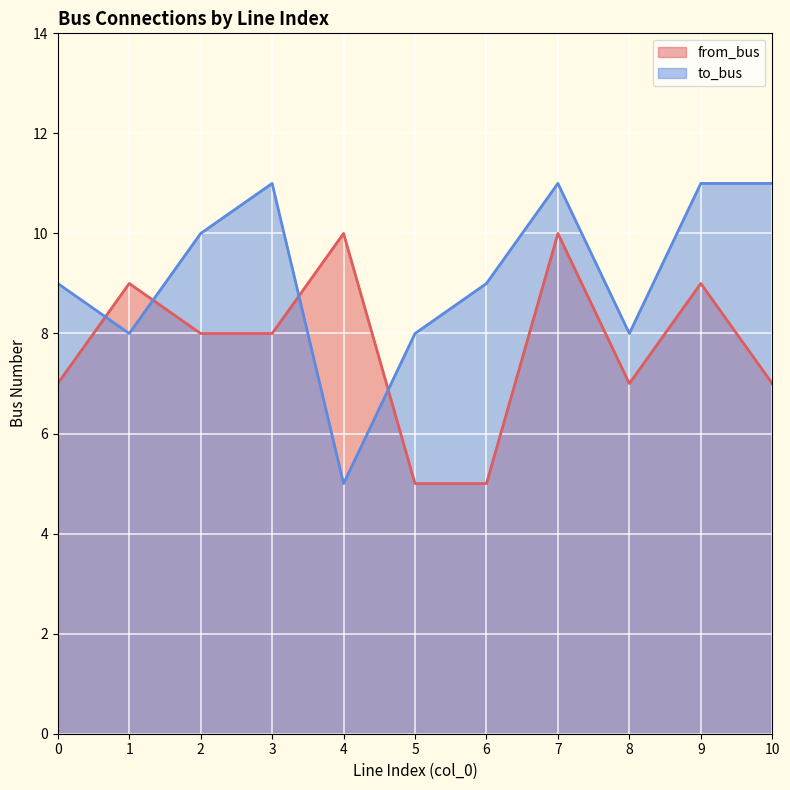

Where is the first local minimum for from_bus?

8